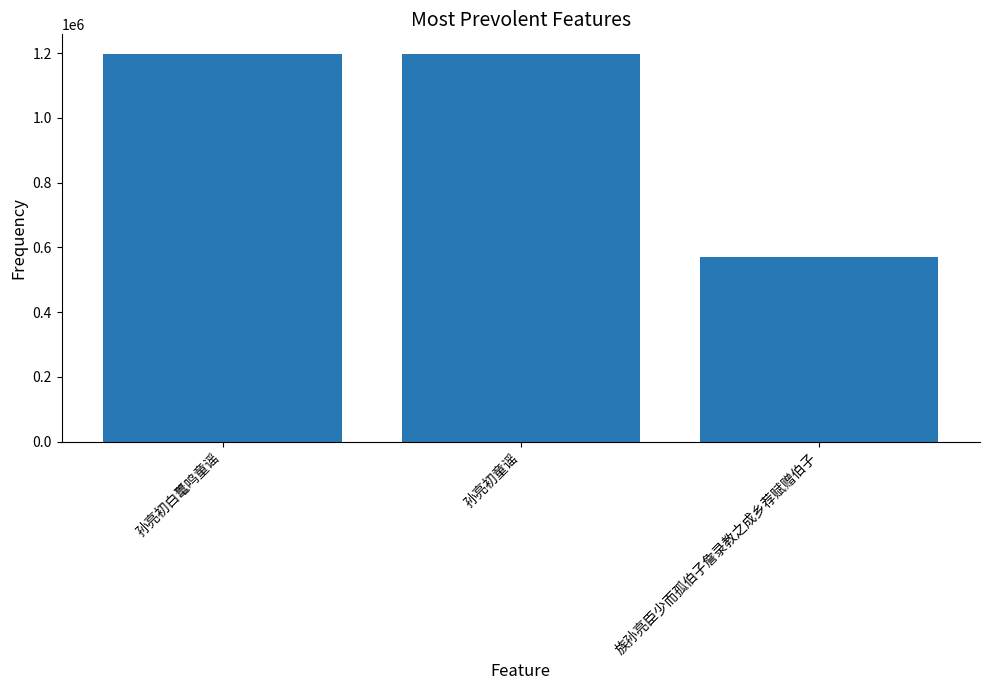

What is the maximum value shown in the chart?

1198121